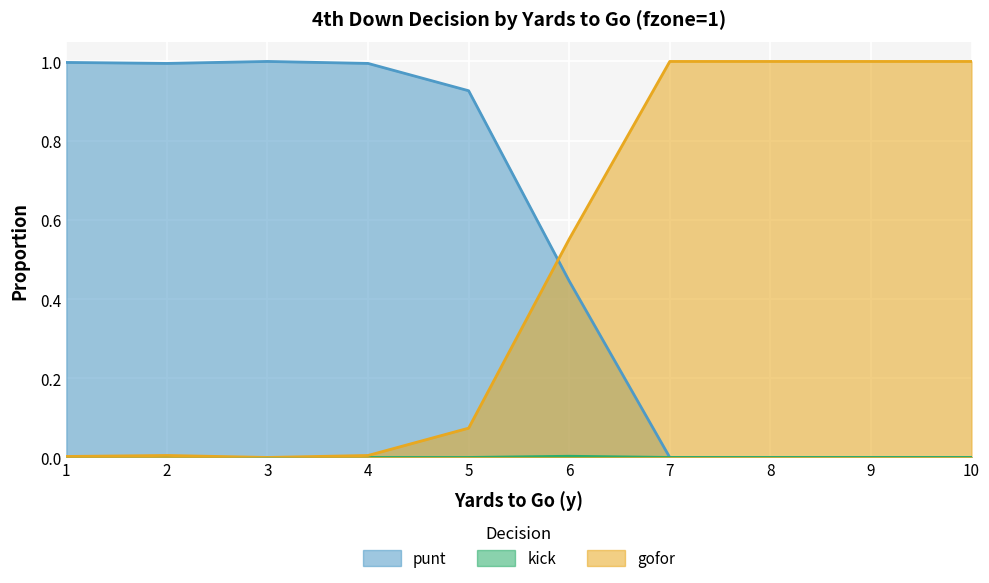

True or false: gofor and kick intersect in this chart.

False